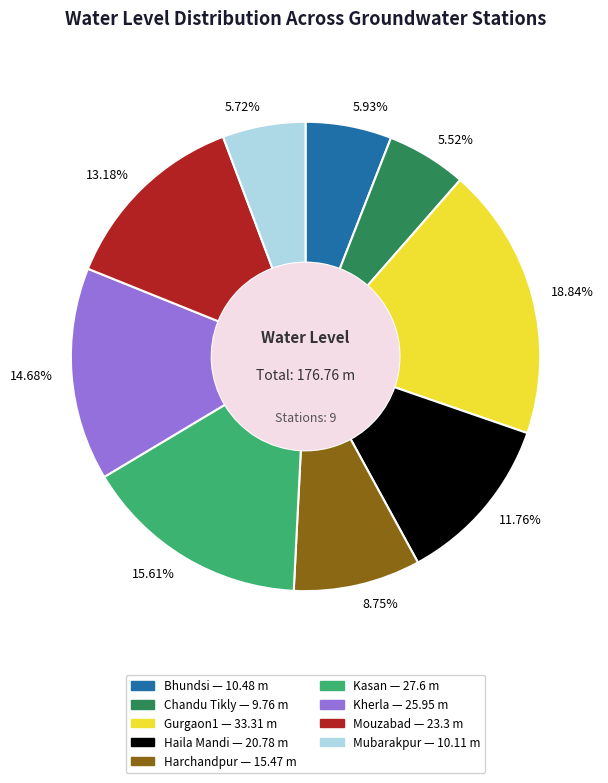

Which has a higher value, Mouzabad or Haila Mandi?

Mouzabad